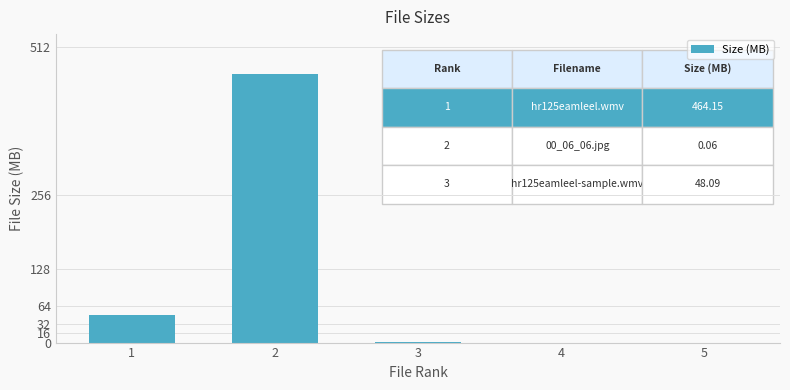

The value at 2 is 626.7. True or false?

False